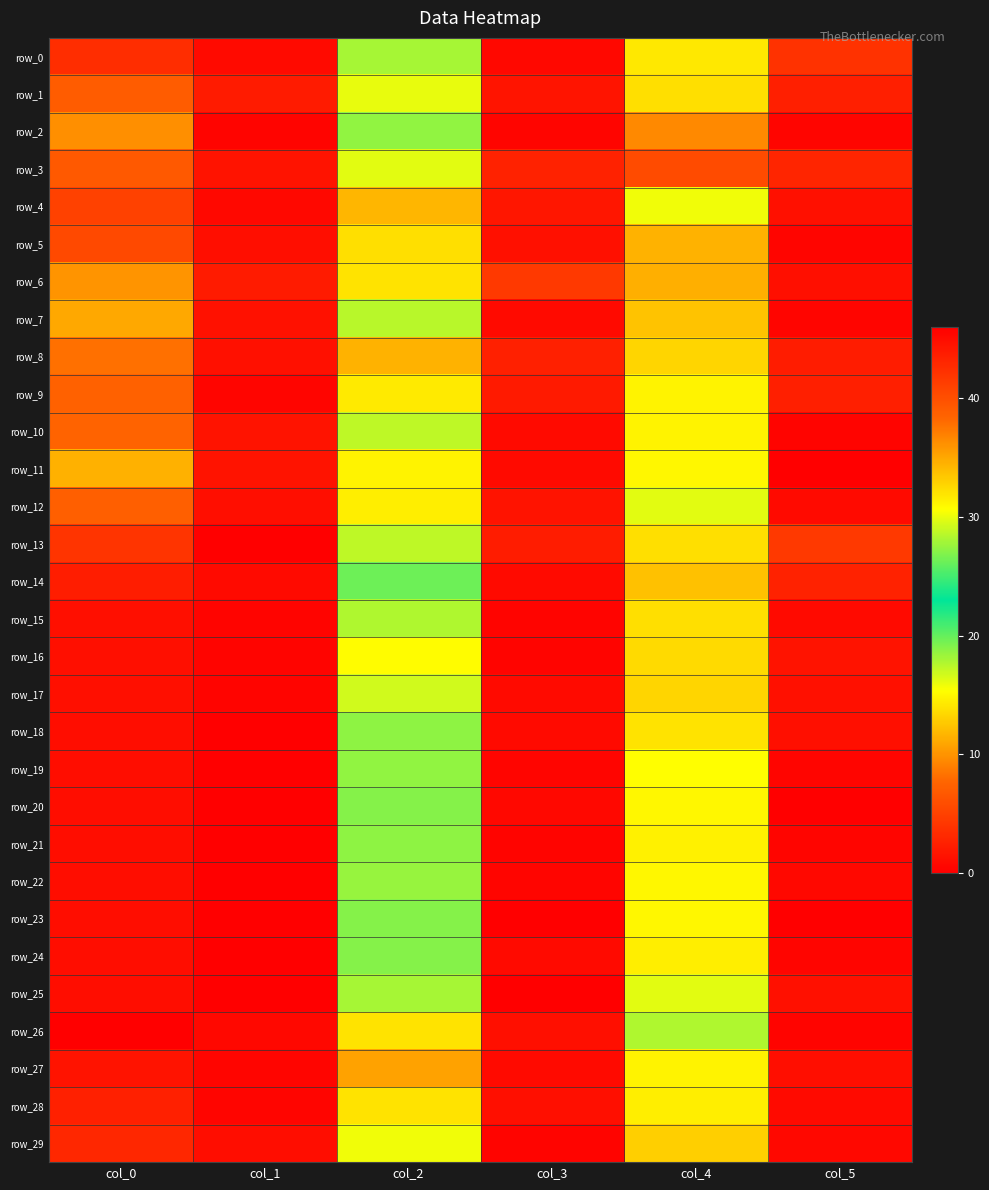

What is the minimum value for row_6?

1.2